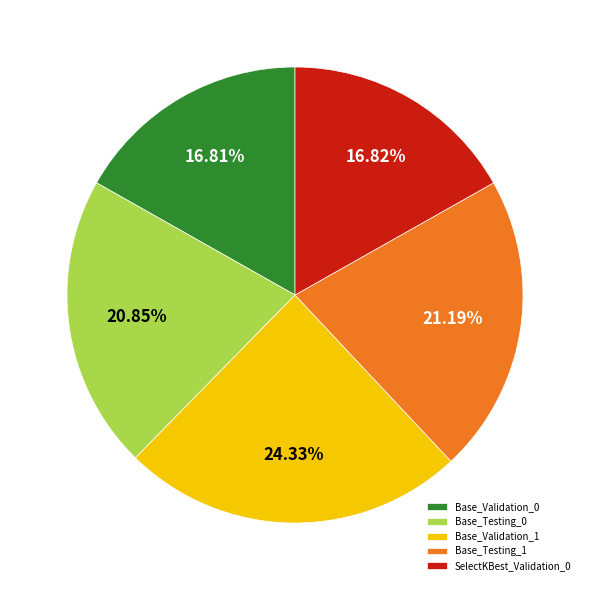

Does Base_Validation_1 account for over 50% of the chart?

No